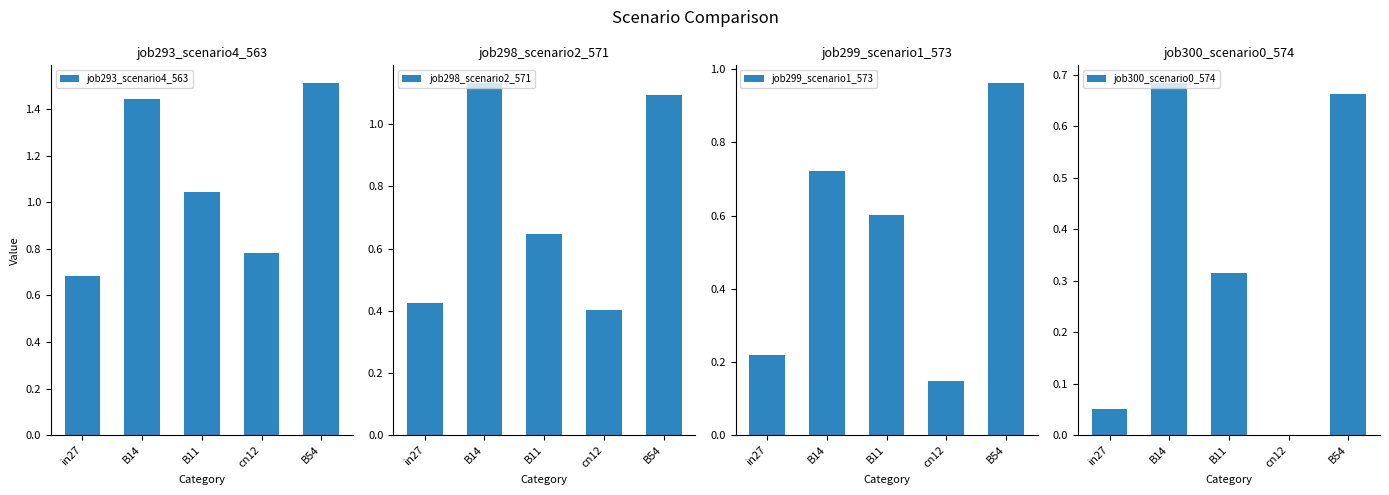

Rank the series by their maximum value, from highest to lowest.

job293_scenario4_563, job298_scenario2_571, job299_scenario1_573, job300_scenario0_574